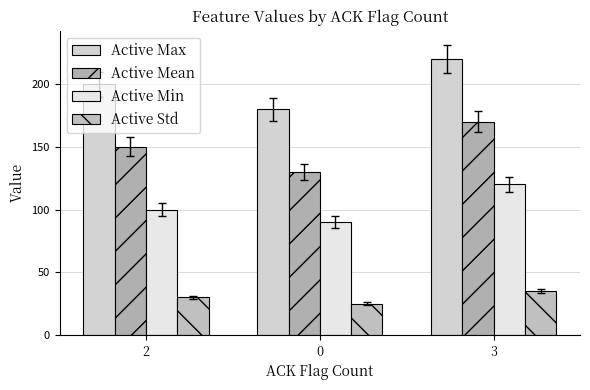

The value of Active Std at 3 is 49. True or false?

False